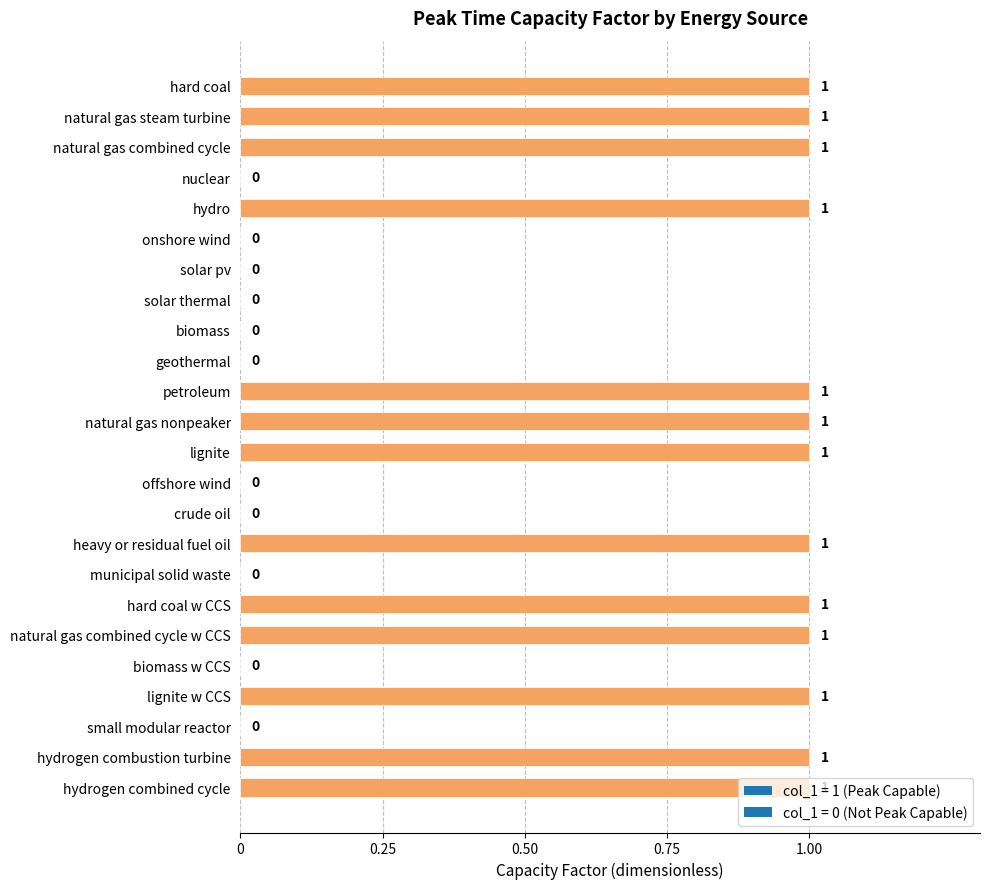

What is the change in value from municipal solid waste to hydrogen combustion turbine?

+1